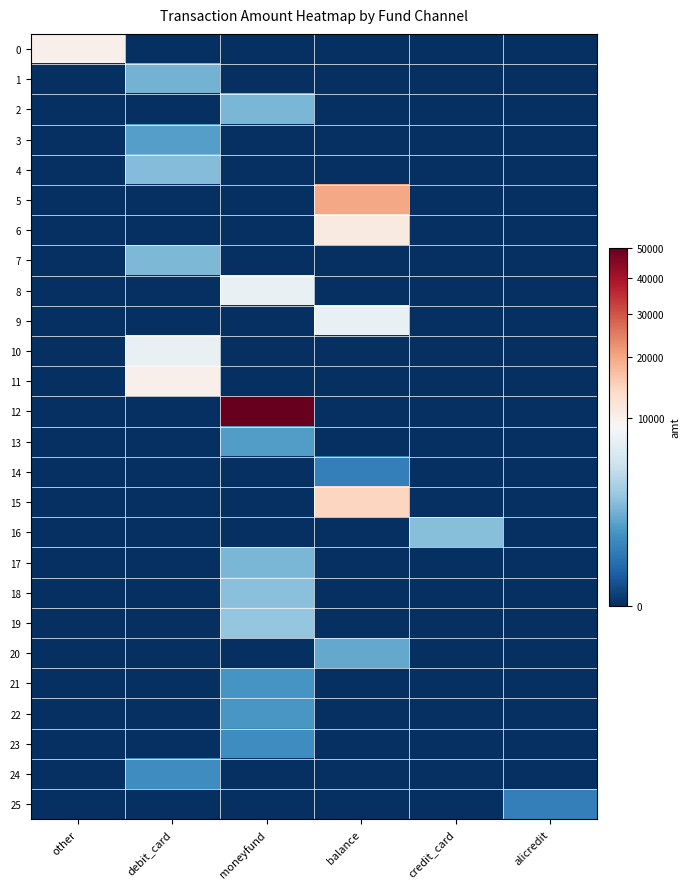

What is the greatest value displayed?

50000.0